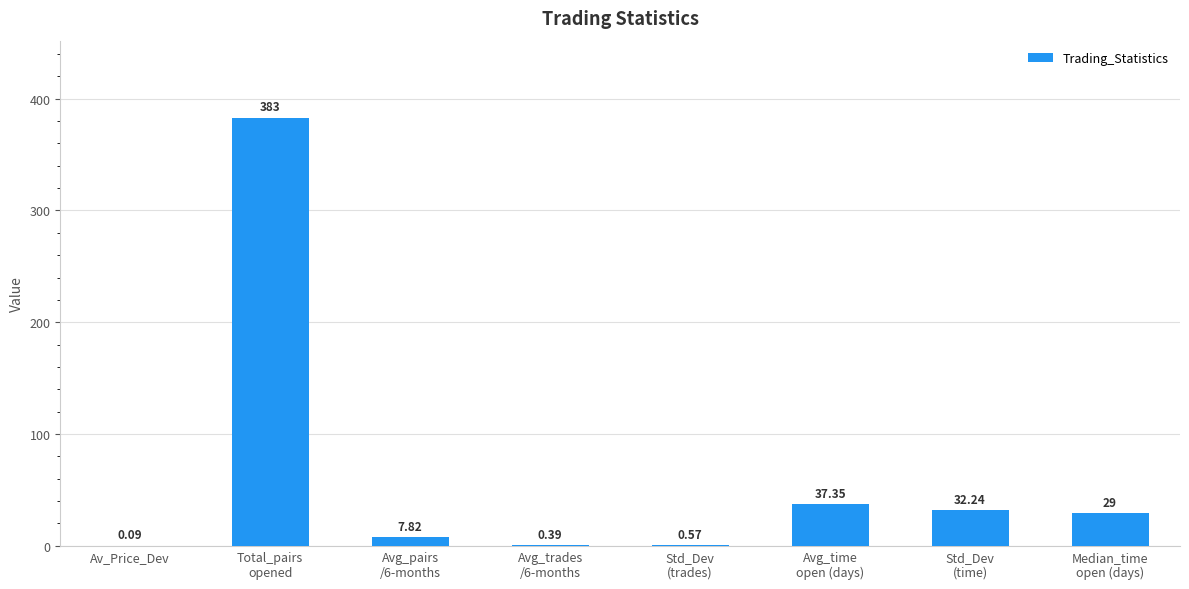

What is the average value?

61.3